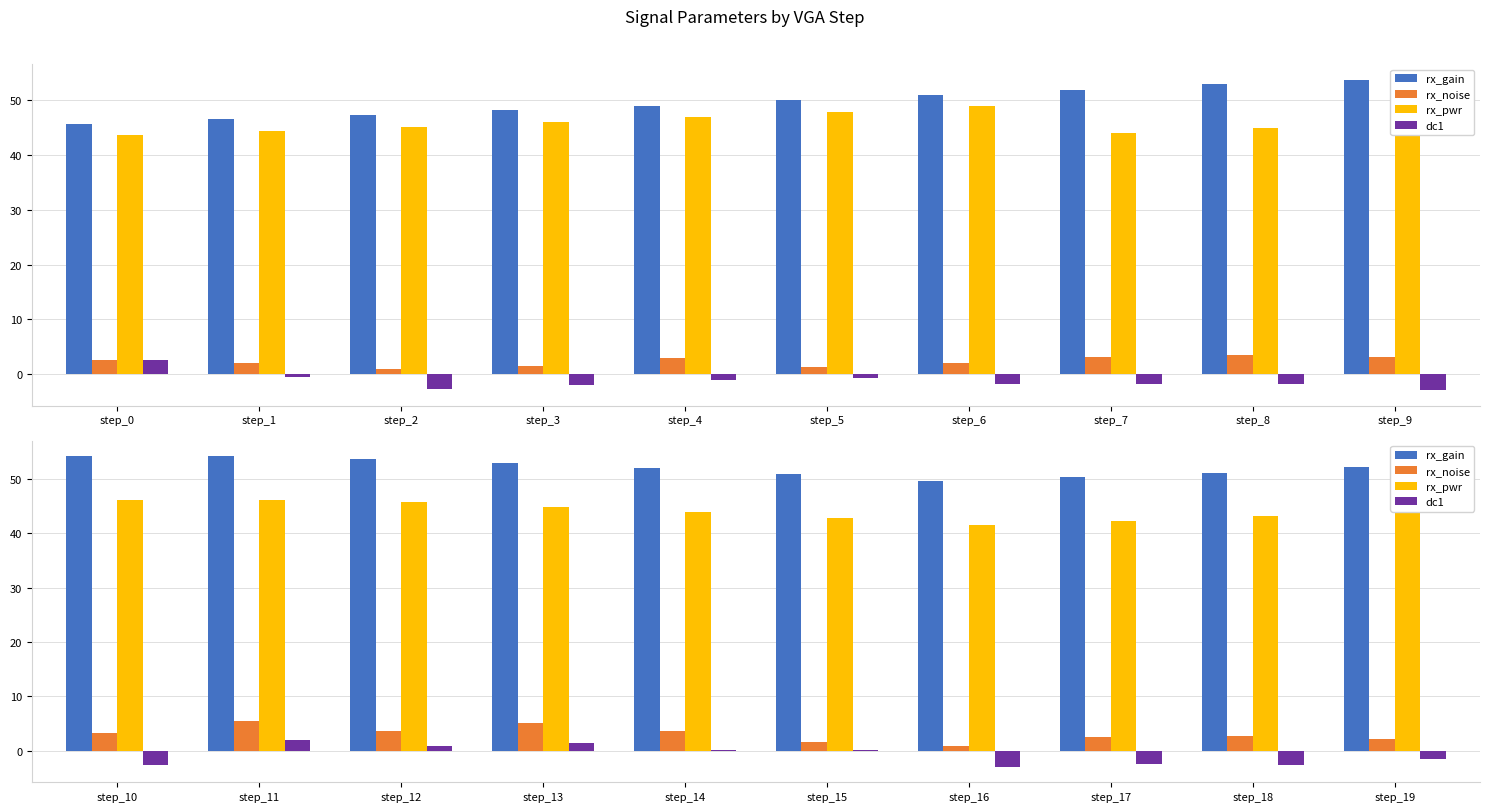

Rank the series at step_15 from highest to lowest value.

rx_gain, rx_pwr, rx_noise, dc1